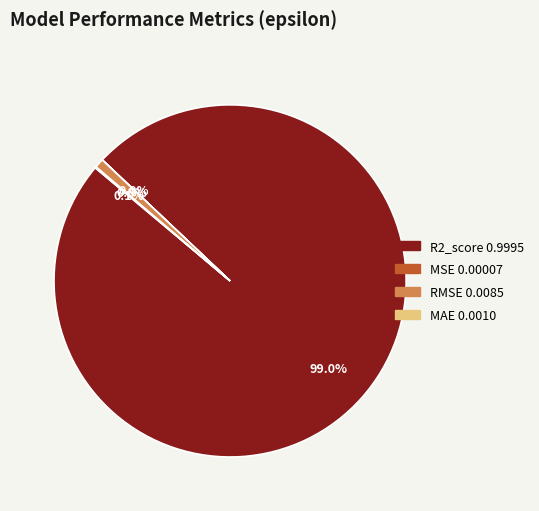

Which slice represents more than half of the pie?

R2_score